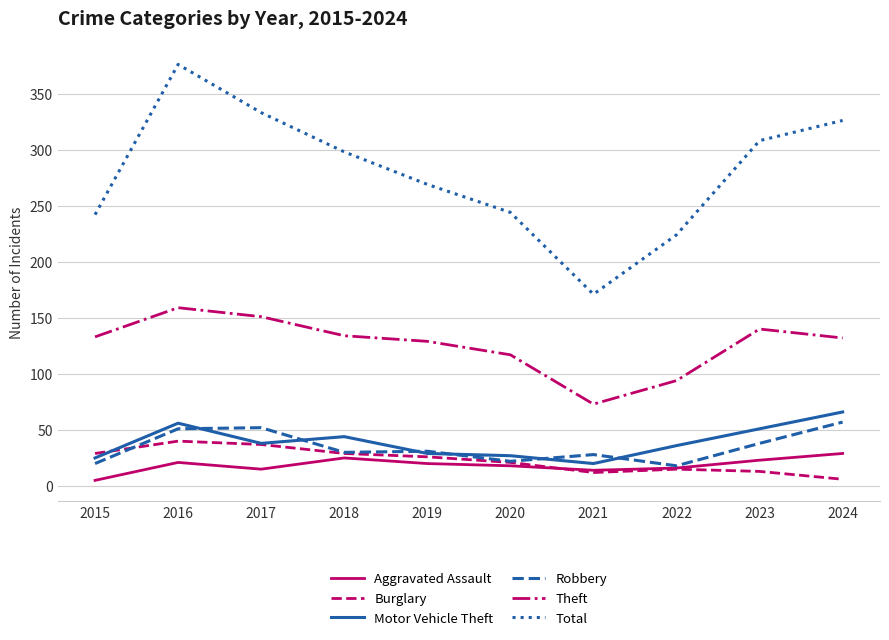

What is the difference between the maximum and second lowest values in the Robbery series?

37